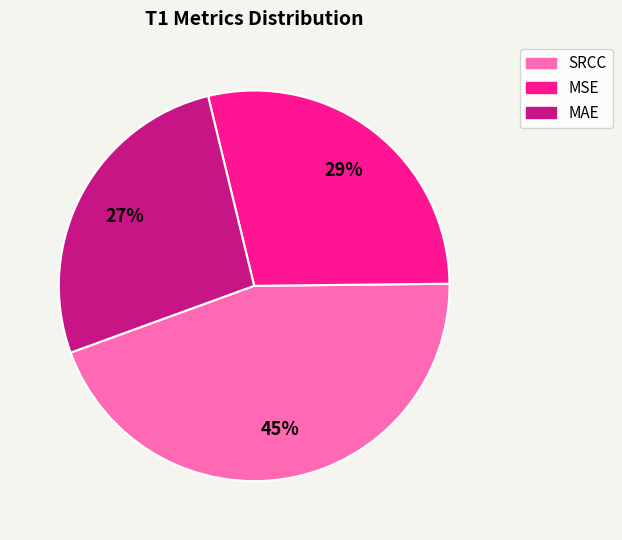

What percentage is the MSE slice, to the nearest percent?

29%